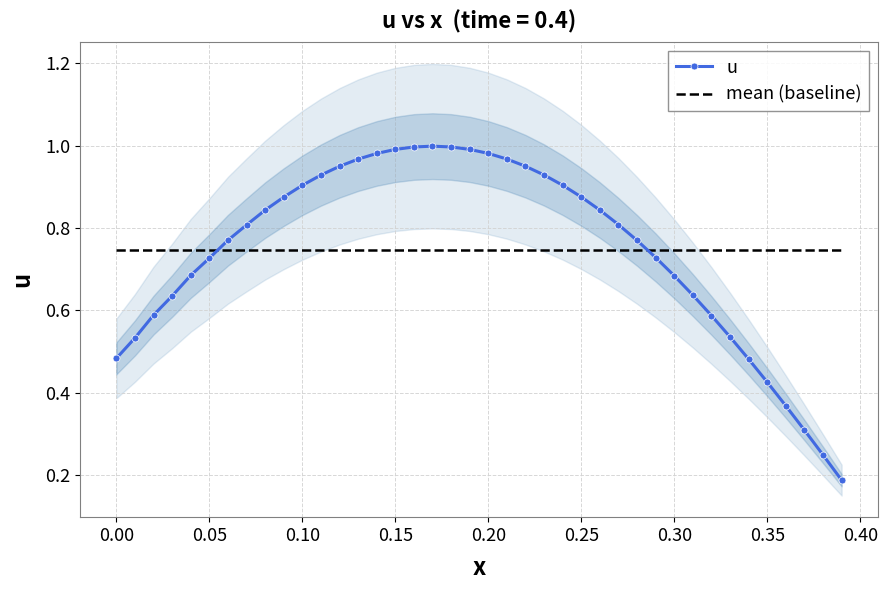

How many times do u and mean (baseline) cross each other?

2